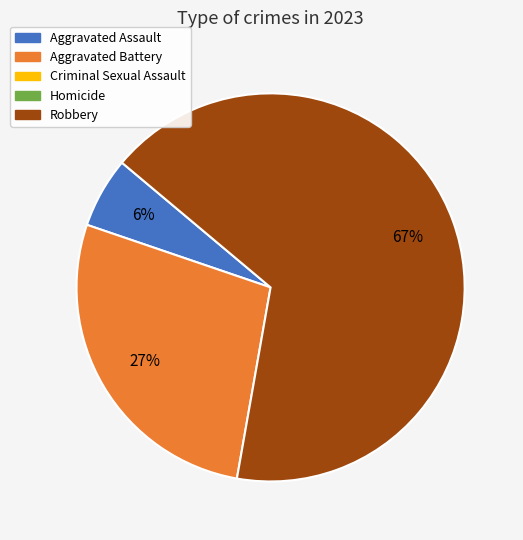

Is there any slice that represents more than half of the pie?

Yes